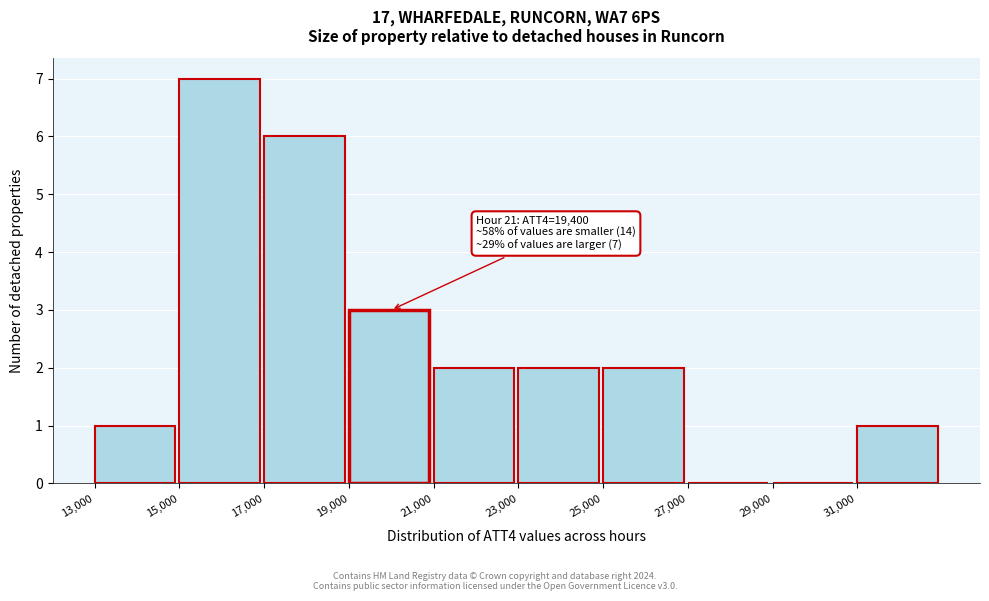

Which range on the x-axis has the tallest bar?

15000 to 17000